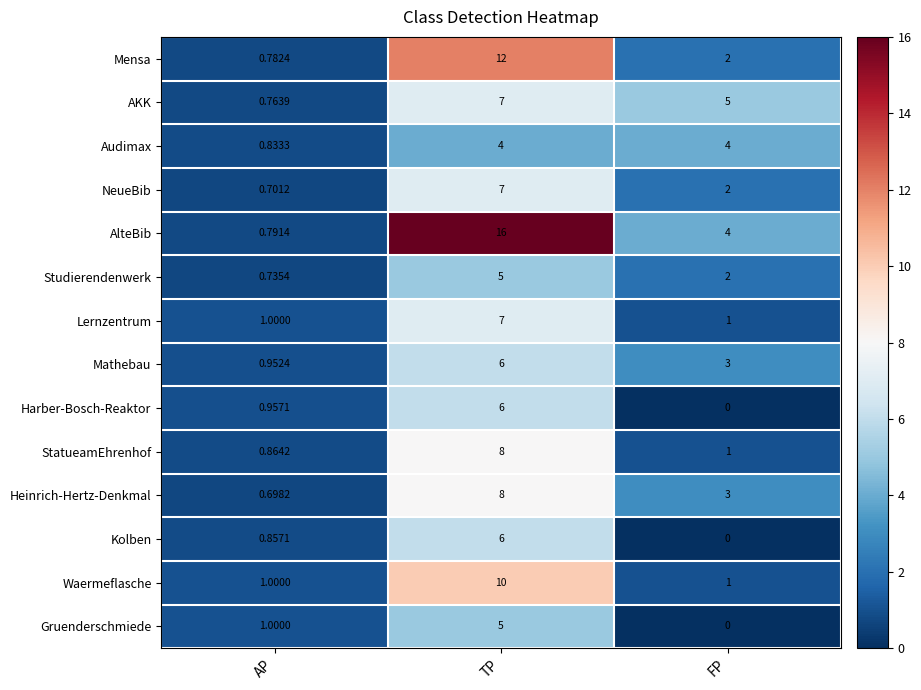

At which category does the chart reach its minimum across all series?

FP